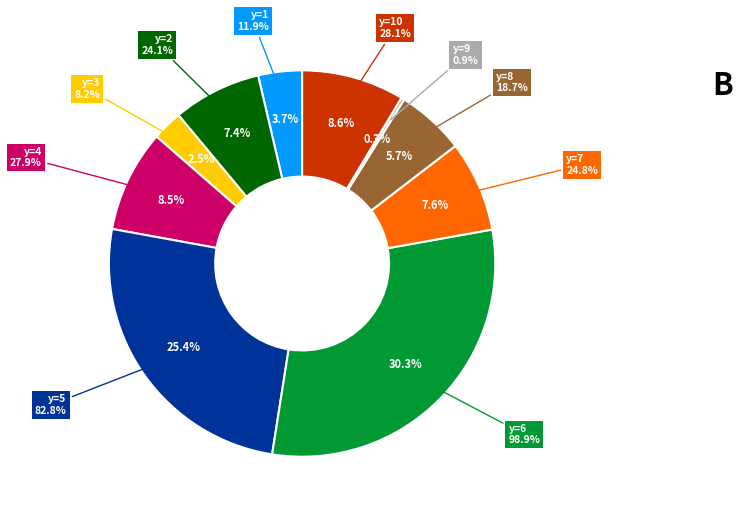

Which category has the biggest portion of the pie?

y=6